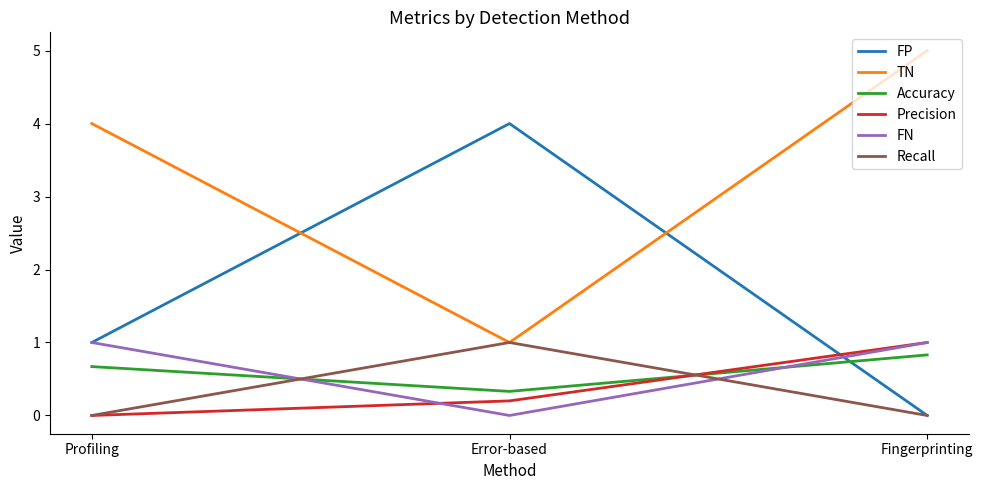

Is it true that Precision equals 1.0 at Fingerprinting?

True